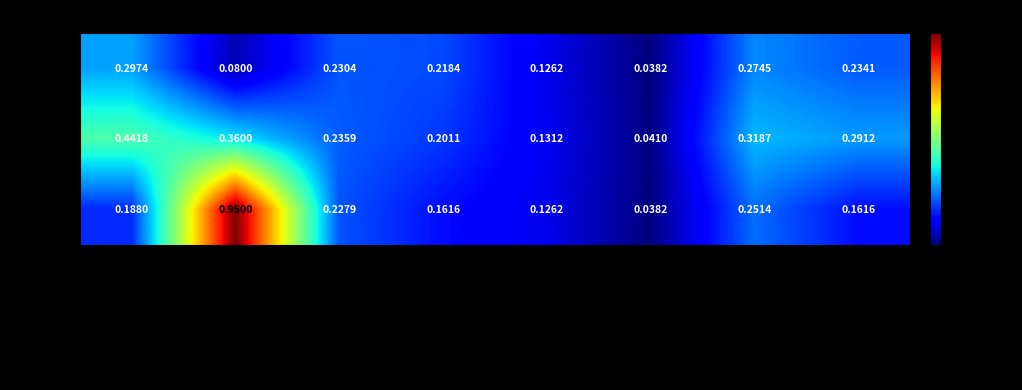

Which series has the largest total across all categories?

SEMI